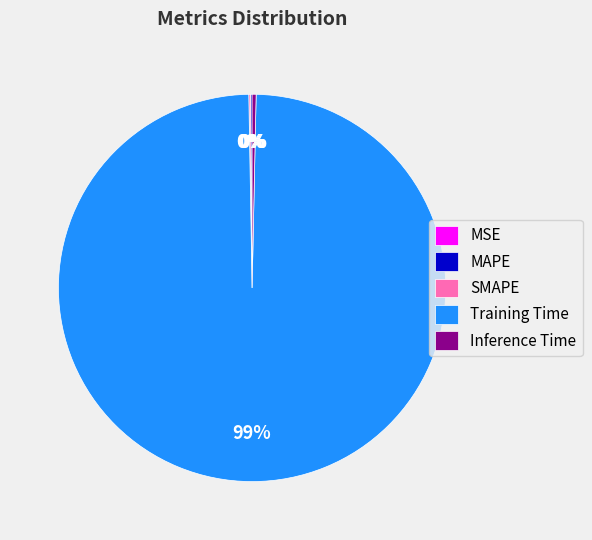

Is it true that Inference Time is 0% of the pie?

True